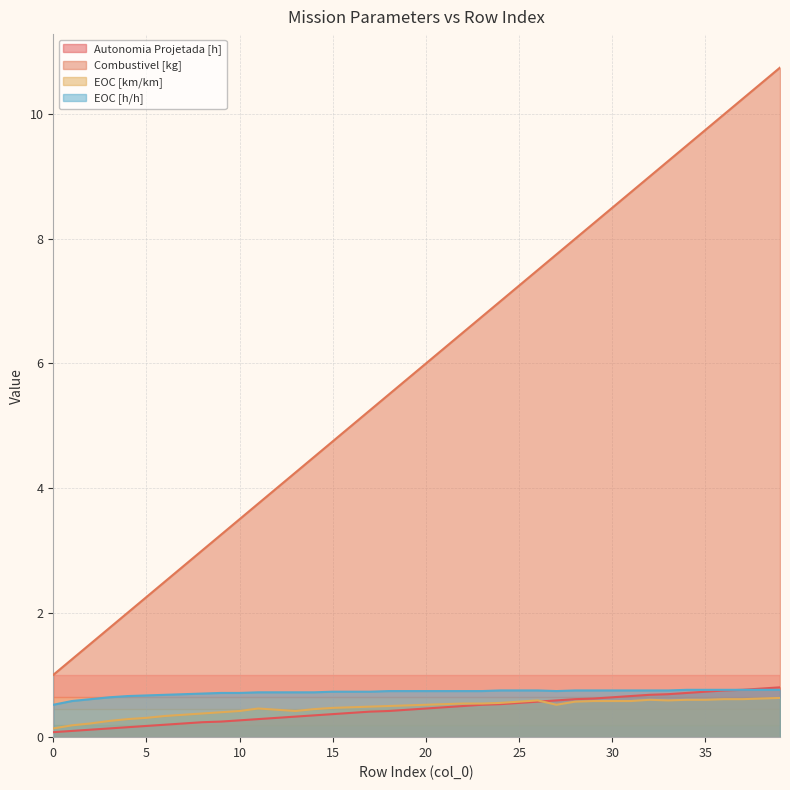

What is the spread (max minus min) of values at 26?

6.9